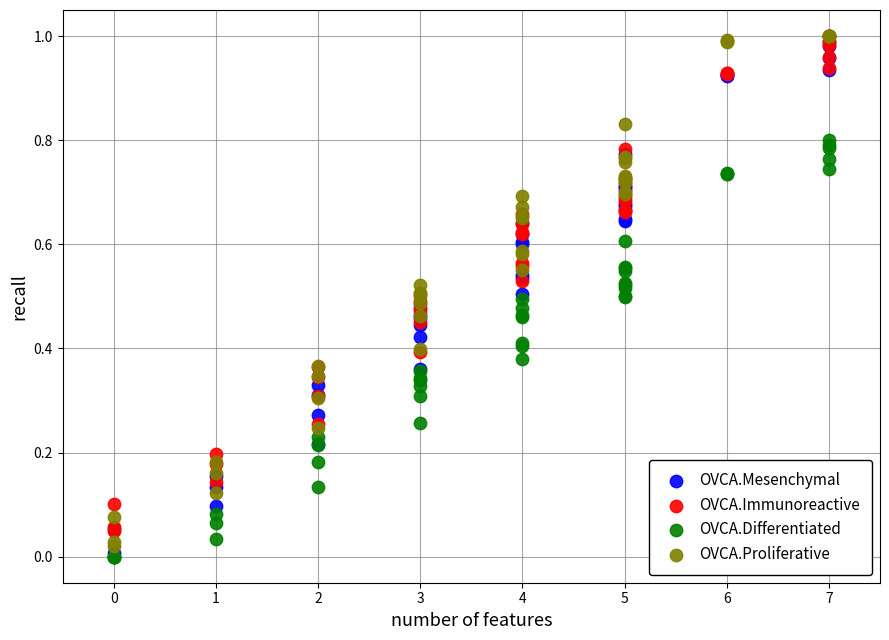

What are all the series names shown in the legend?

OVCA.Mesenchymal, OVCA.Immunoreactive, OVCA.Differentiated, OVCA.Proliferative